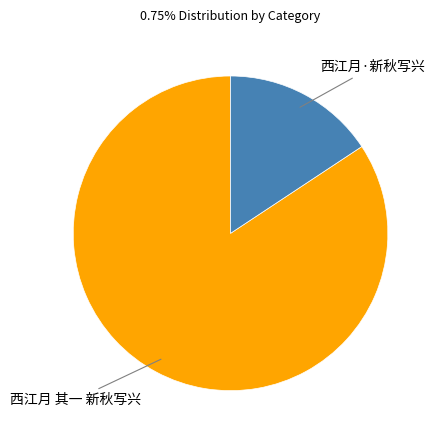

Is there any slice that represents more than half of the pie?

Yes